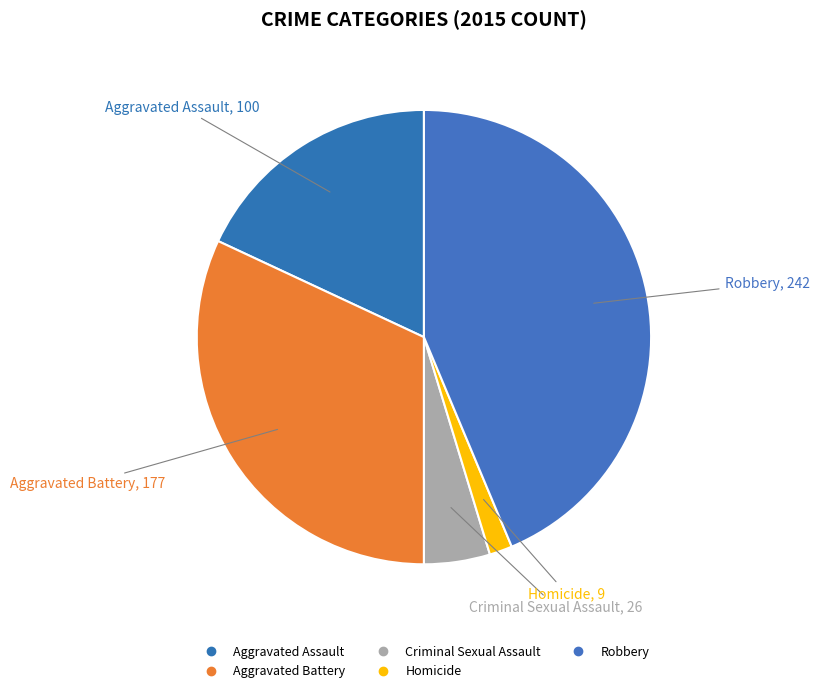

The Aggravated Assault slice represents 24% of the pie. True or false?

False